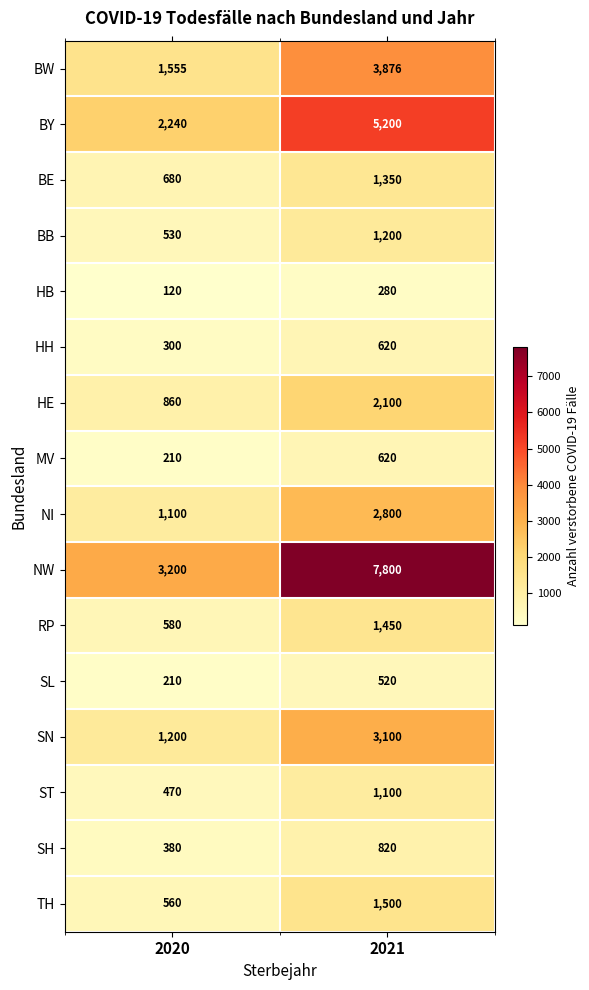

Which series has the widest spread of values?

NW